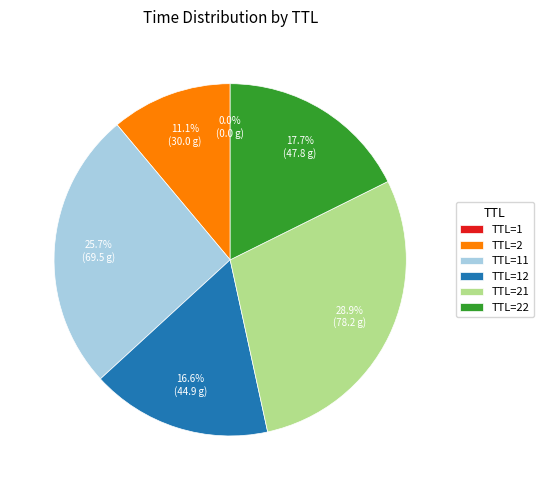

Does any single category account for the majority?

No